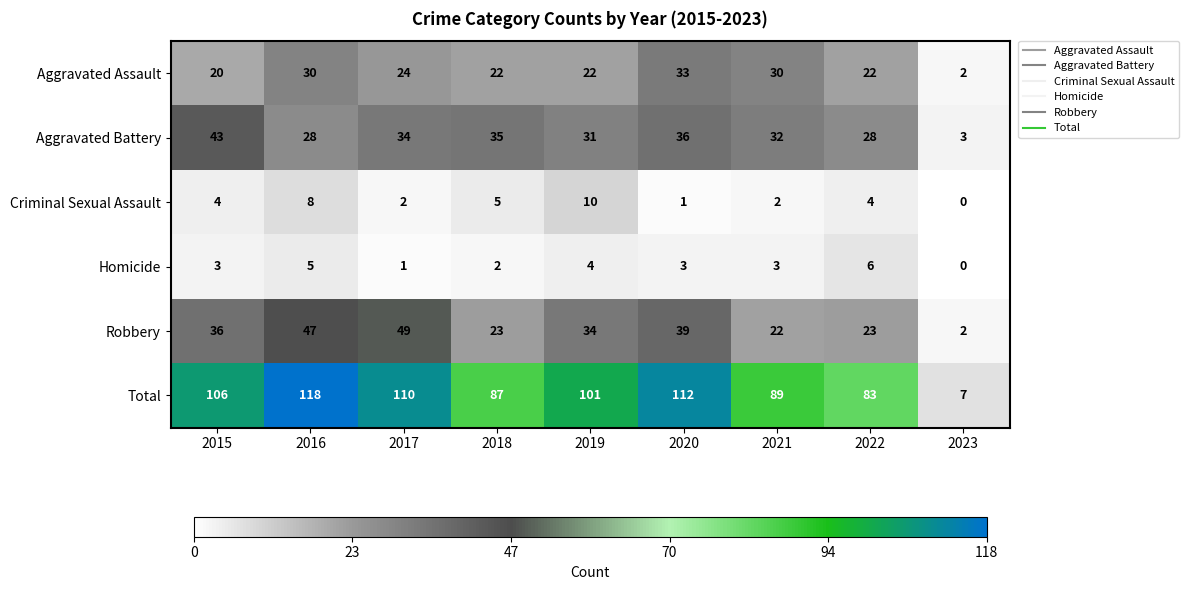

List the series in order of their peak value, lowest first.

Homicide, Criminal Sexual Assault, Aggravated Assault, Aggravated Battery, Robbery, Total